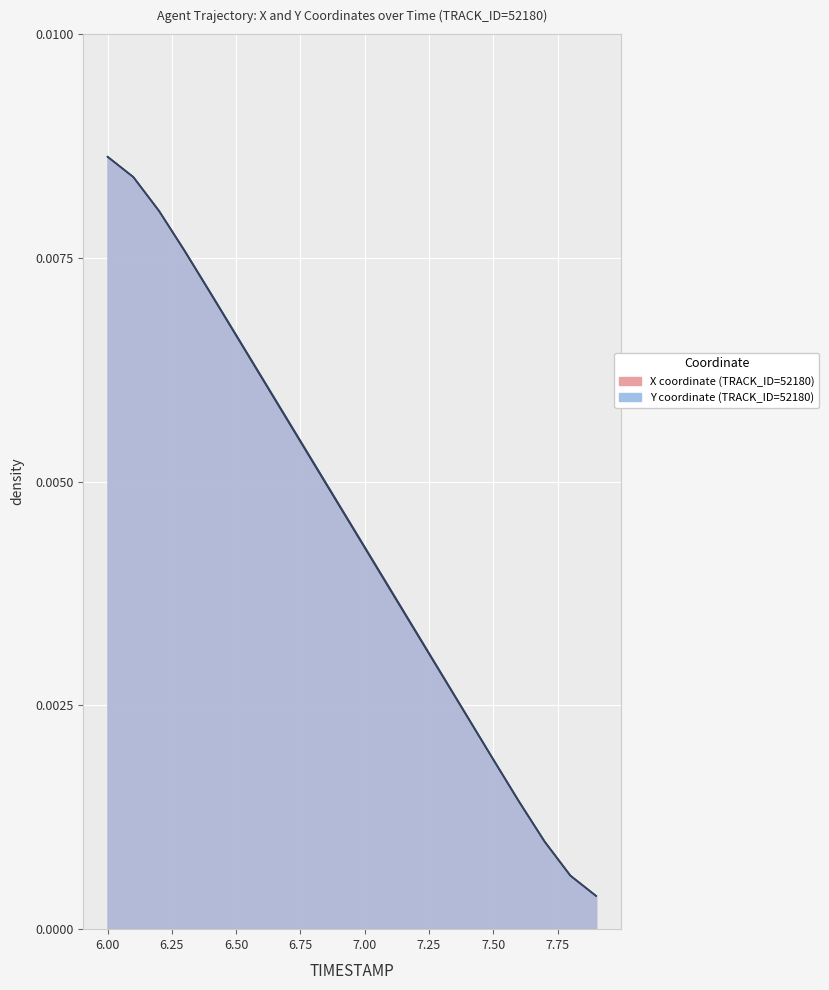

True or false: X and Y cross at least once.

False